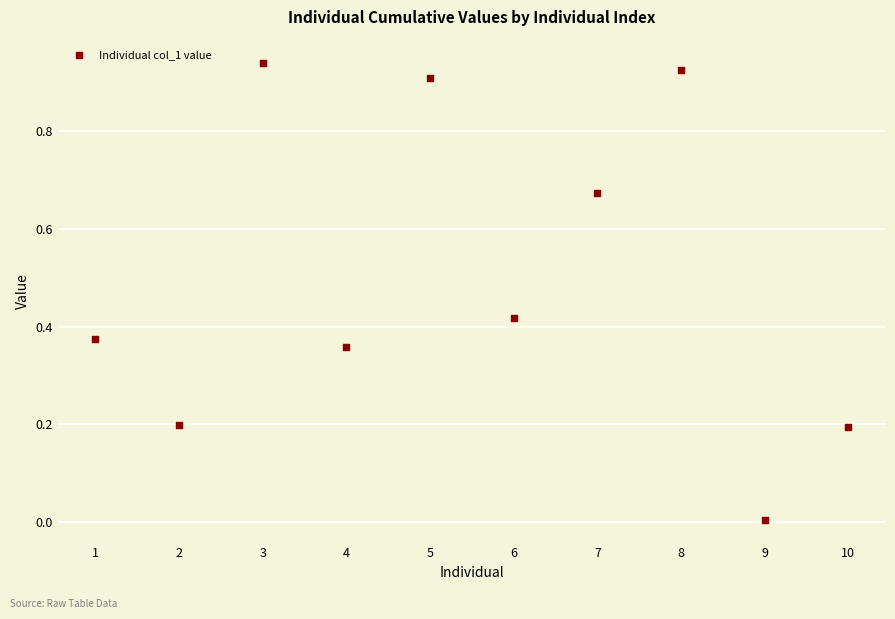

What is the average X value?

5.5